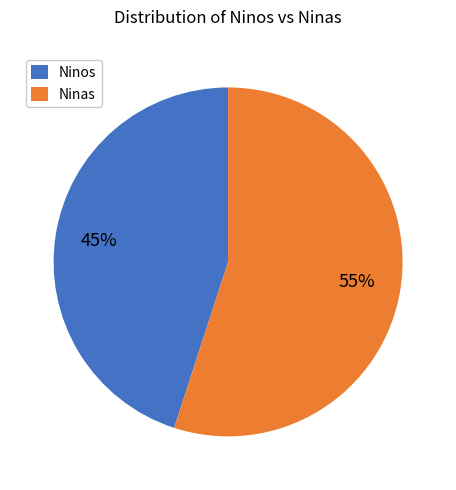

Is it true that Ninos is 45% of the pie?

True